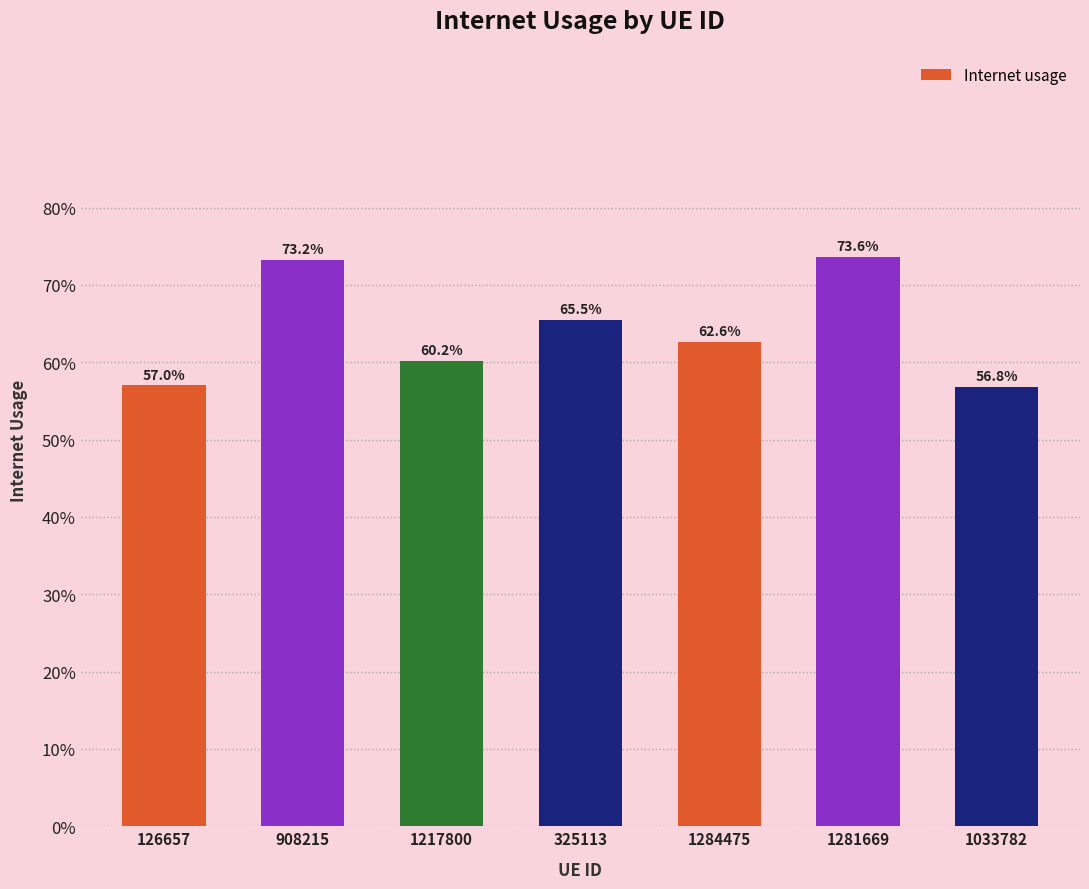

Does the chart contain stacked bars?

No